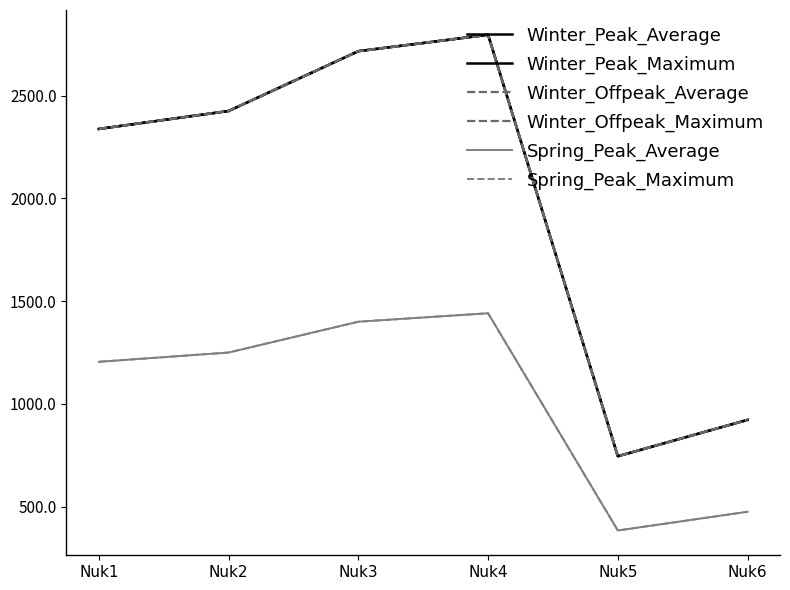

Is this an area chart (filled region under the line)?

No